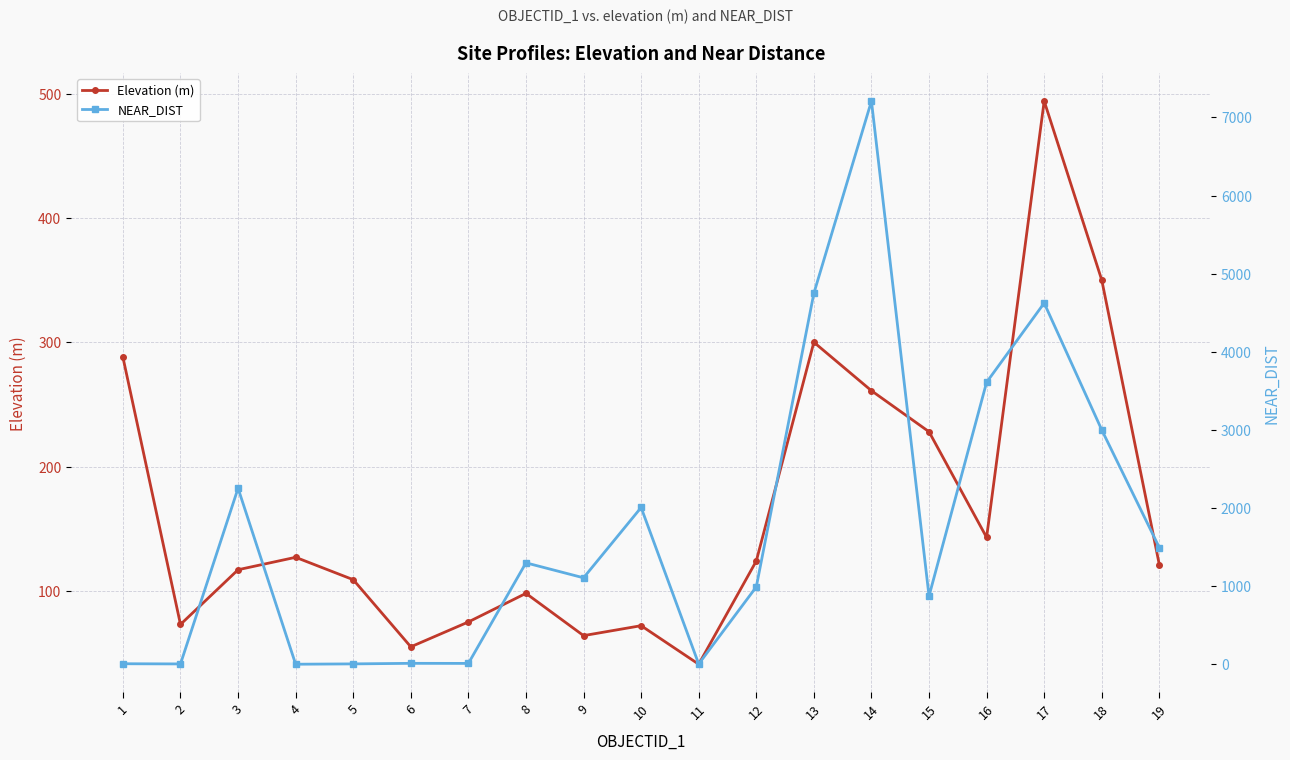

What is the difference between the maximum and minimum values in the NEAR_DIST series?

7207.8